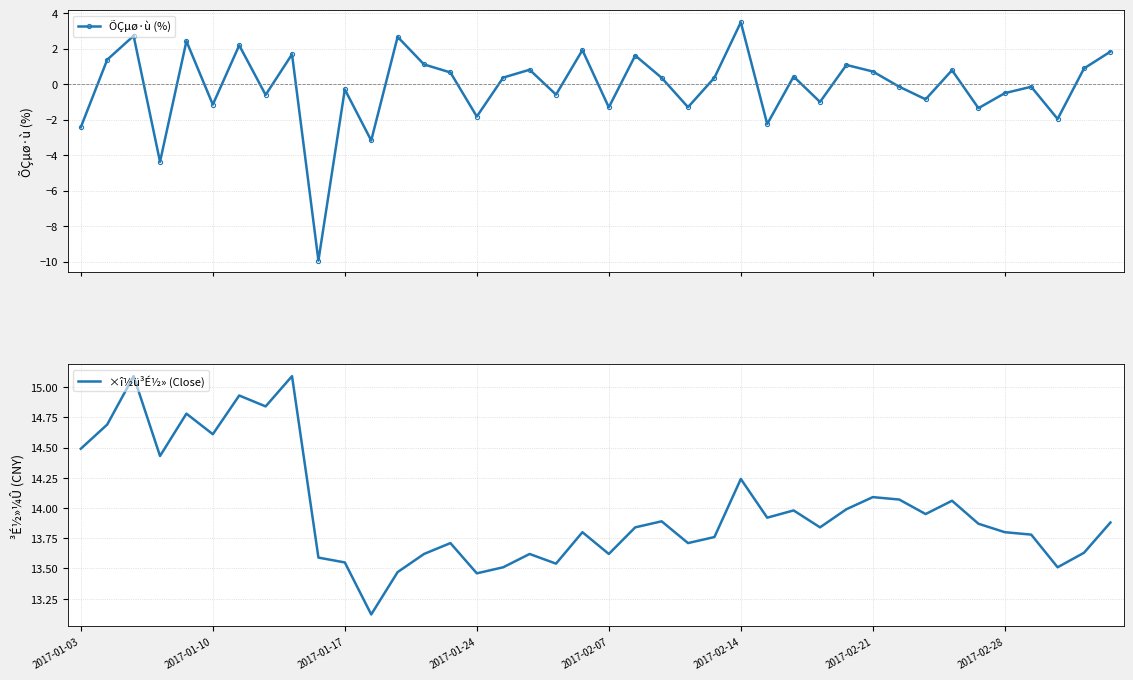

True or false: ×î½ü³É½» (Close) and ÕÇµø·ù (%) intersect in this chart.

False